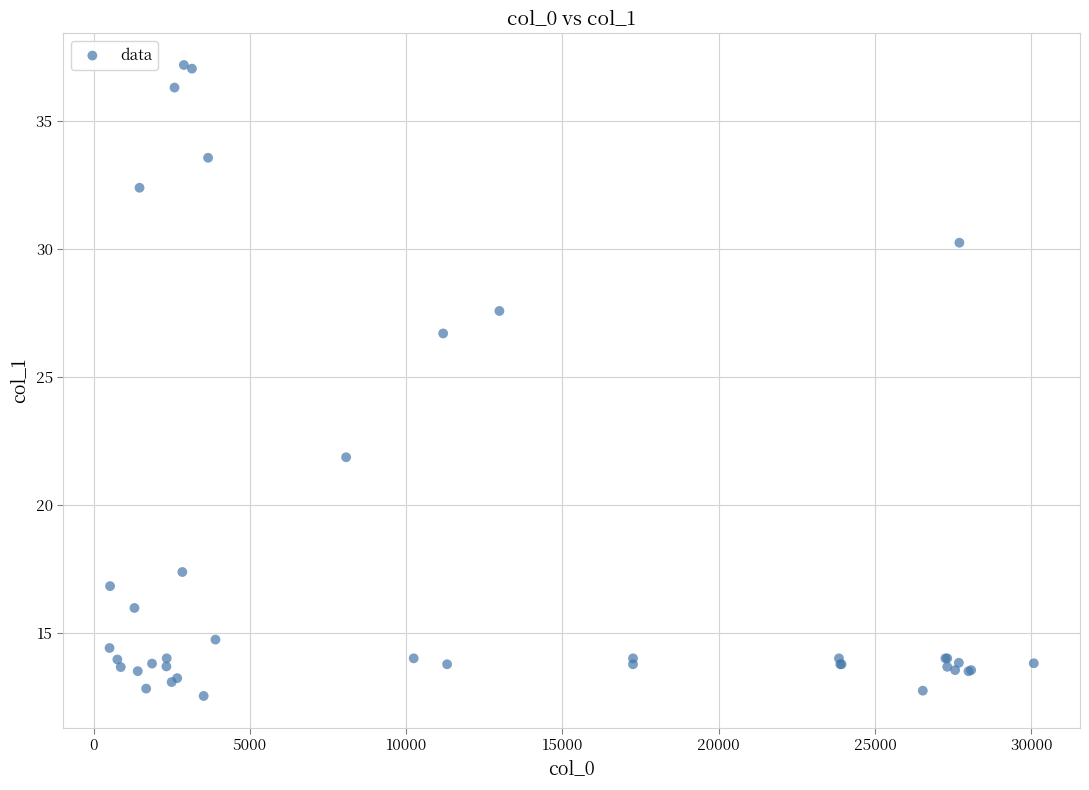

What Y value in the scatter plot is closest to 24?

21.9